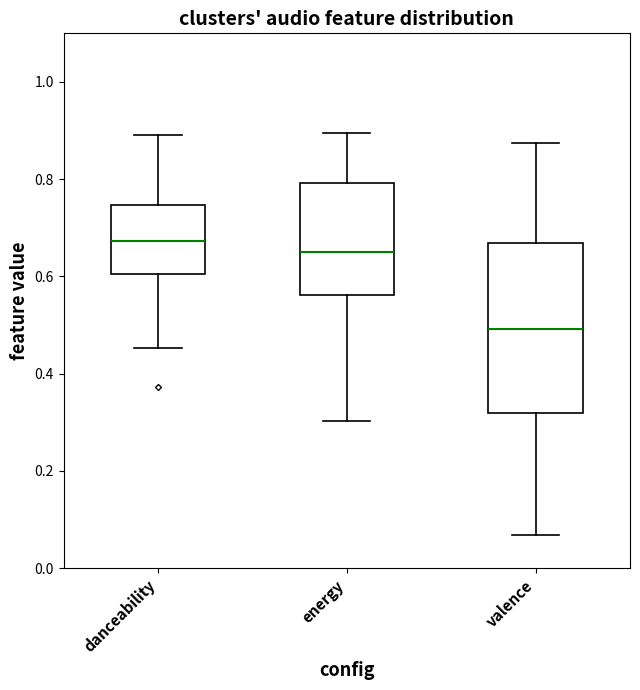

Comparing the boxes themselves (not the whiskers), which one is the tallest?

valence